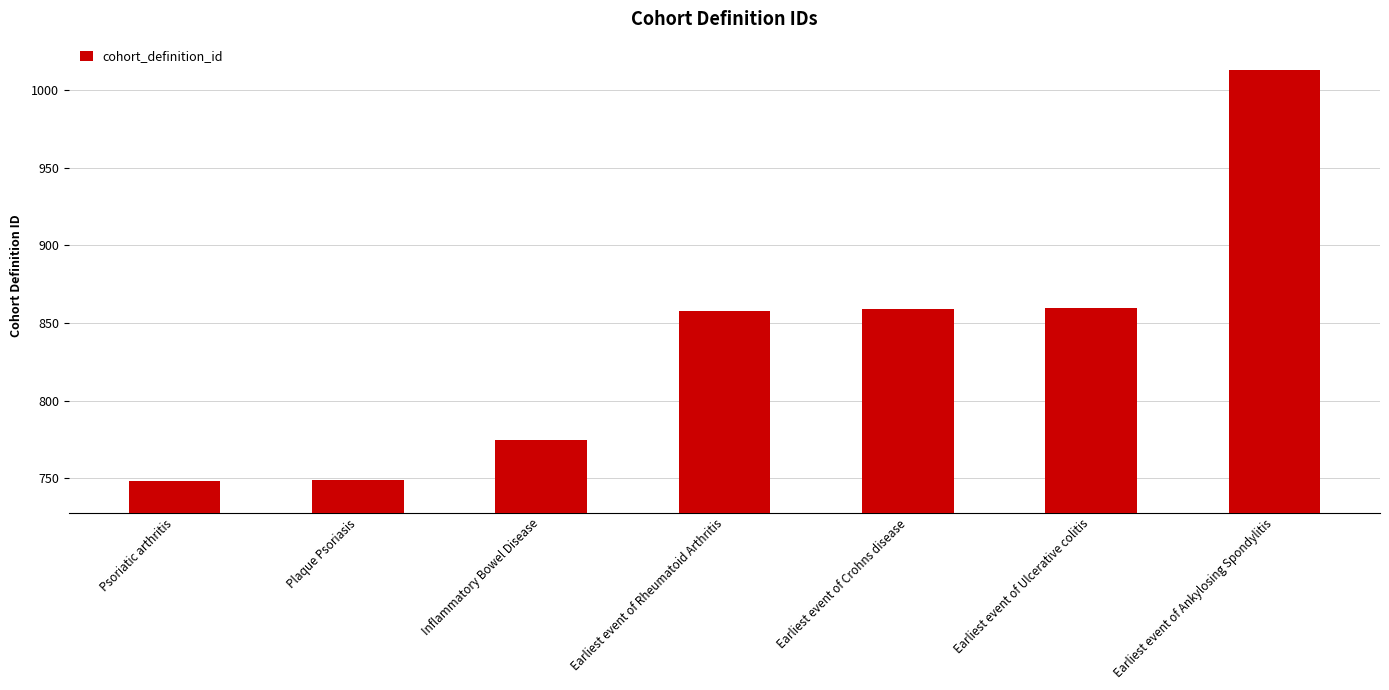

Is it true that the value at Inflammatory Bowel Disease is 1032?

False